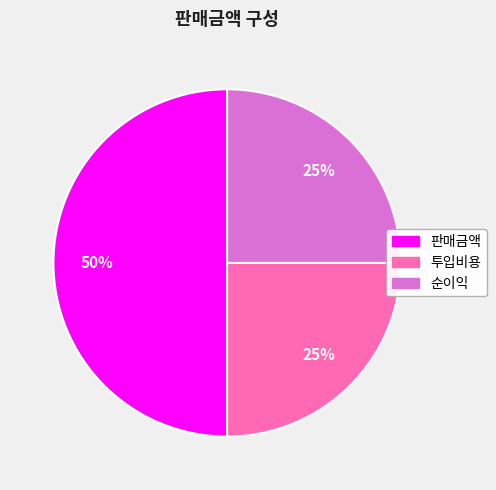

The 판매금액 slice represents 35% of the pie. True or false?

False